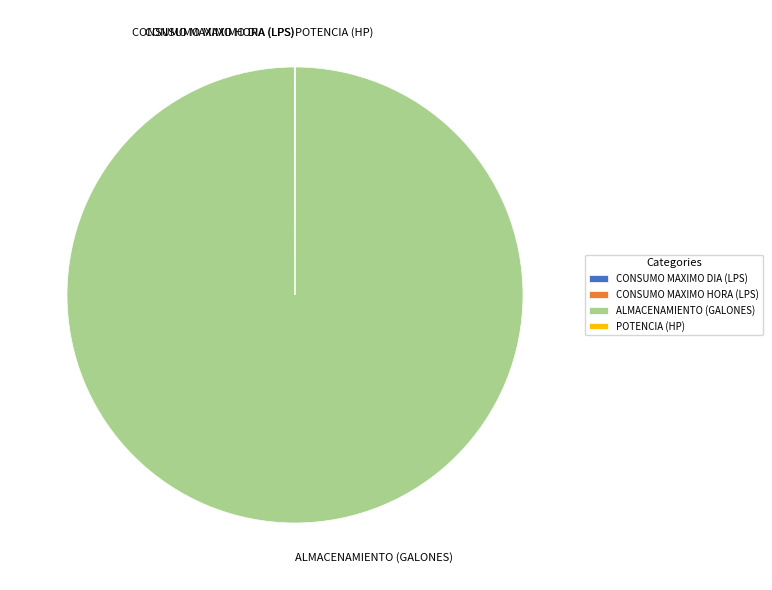

Which category has the biggest portion of the pie?

ALMACENAMIENTO (GALONES)